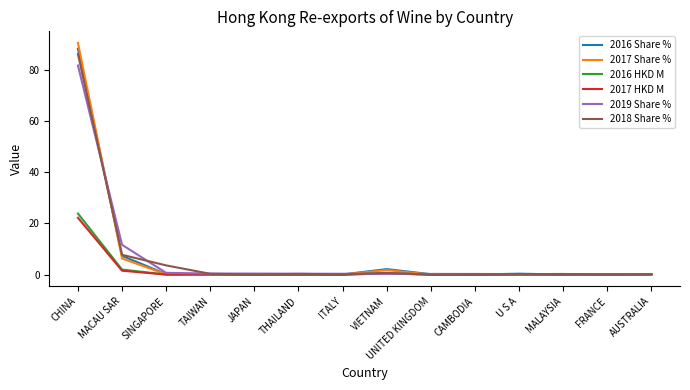

At which label is 2016 Share % closest to 44?

MACAU SAR